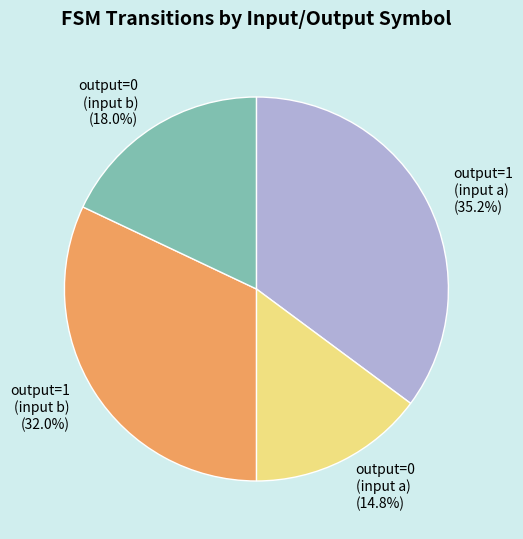

Approximately how many times larger is the value at output=0 (input b) compared to output=0 (input a)?

1.2